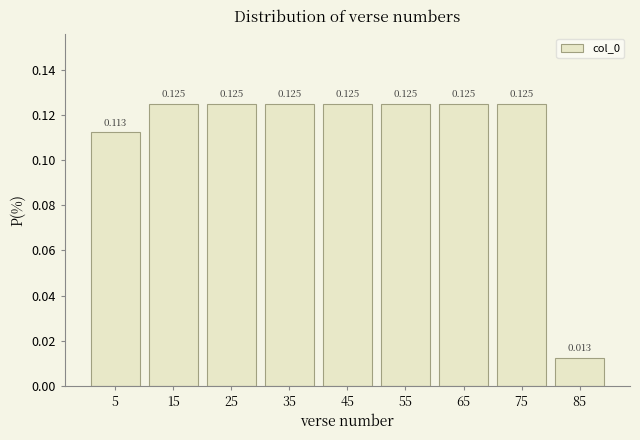

What is the height of the bar covering 40 to 50 on the x-axis?

0.125